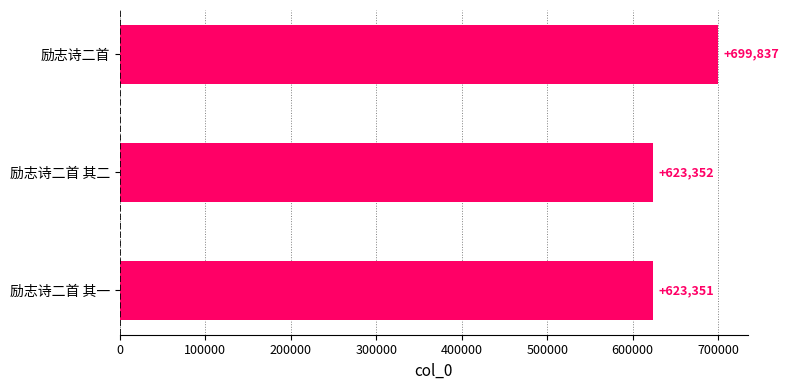

What is the maximum value shown in the chart?

699837